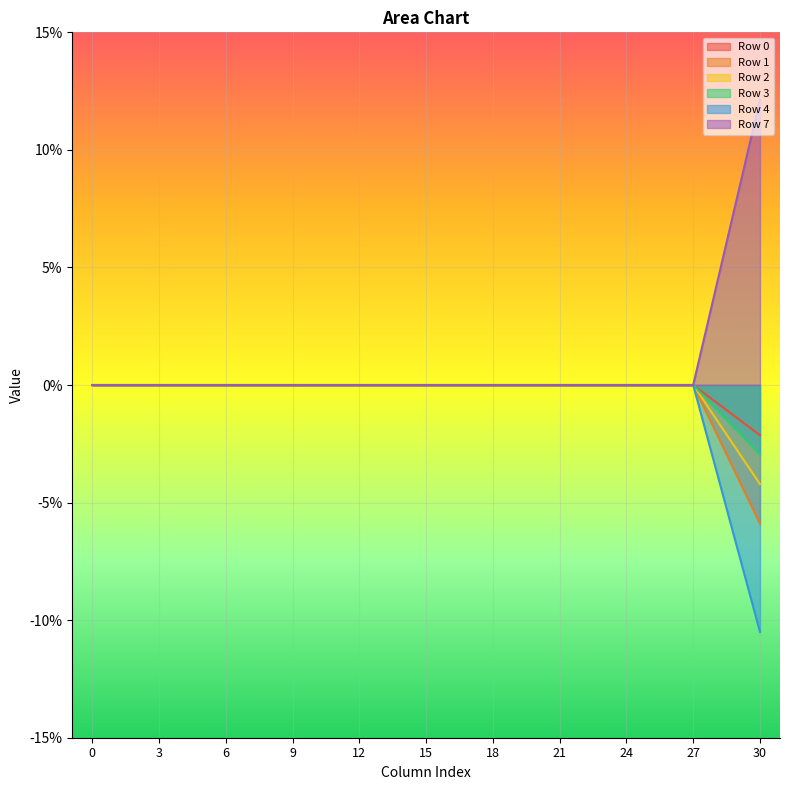

Rank the categories by Row 1 value from highest to lowest.

0, 3, 6, 9, 12, 15, 18, 21, 24, 27, 30